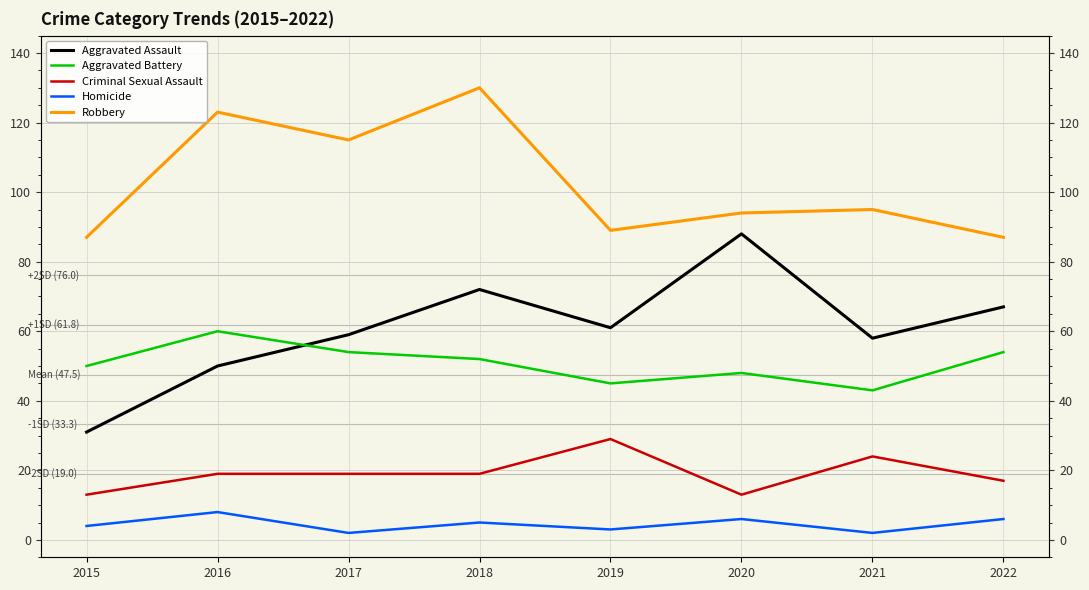

What is the approximate value of Homicide at 2021?

2